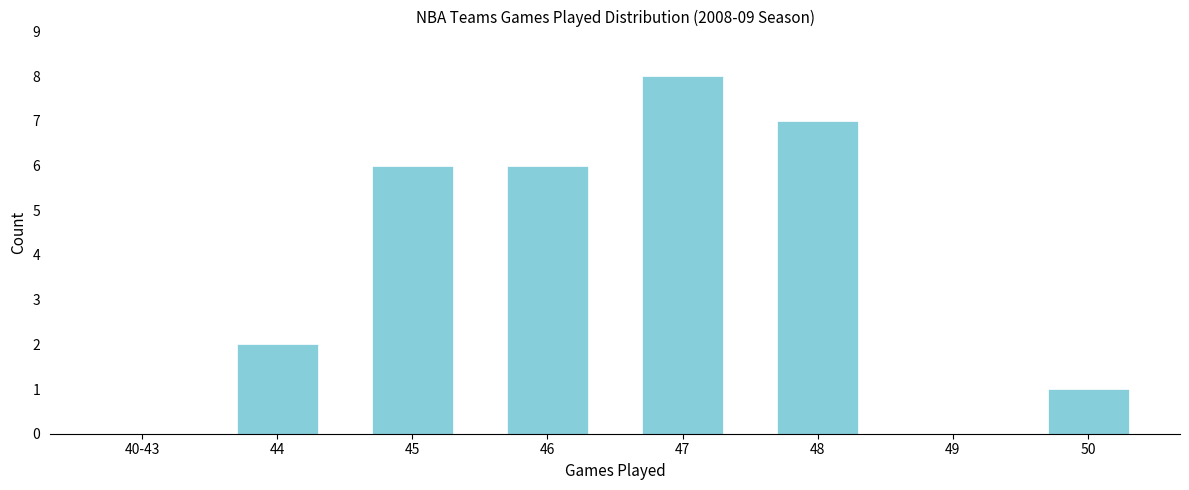

Reading left to right, transcribe all the data shown in this chart.

40-43=0	44=2	45=6	46=6	47=8	48=7	49=0	50=1